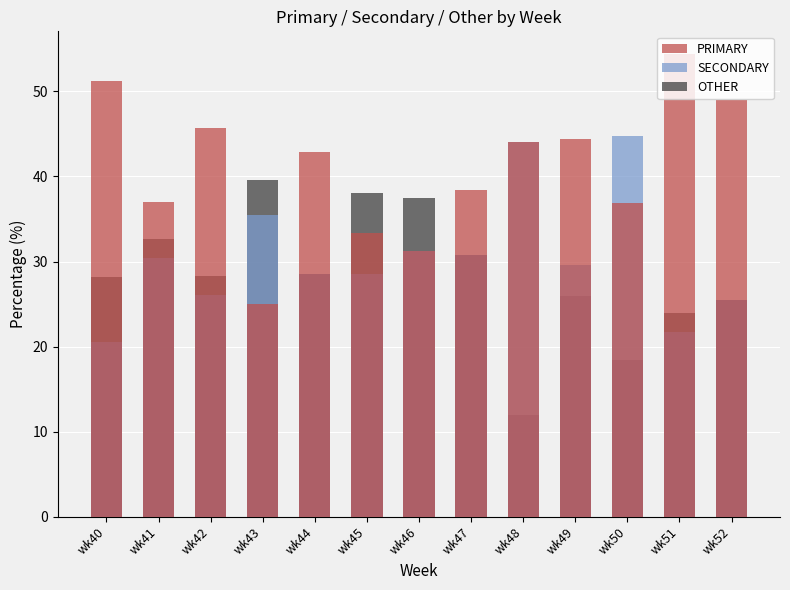

Reading left to right, what are all the values shown in this chart?

PRIMARY: 51.3	37.0	45.7	25.0	42.9	33.3	31.2	38.5	44.0	44.4	36.8	54.3	48.9
SECONDARY: 20.5	30.4	26.1	35.4	28.6	28.6	31.2	30.8	44.0	29.6	44.7	21.7	25.5
OTHER: 28.2	32.6	28.3	39.6	28.6	38.1	37.5	30.8	12.0	25.9	18.4	23.9	25.5